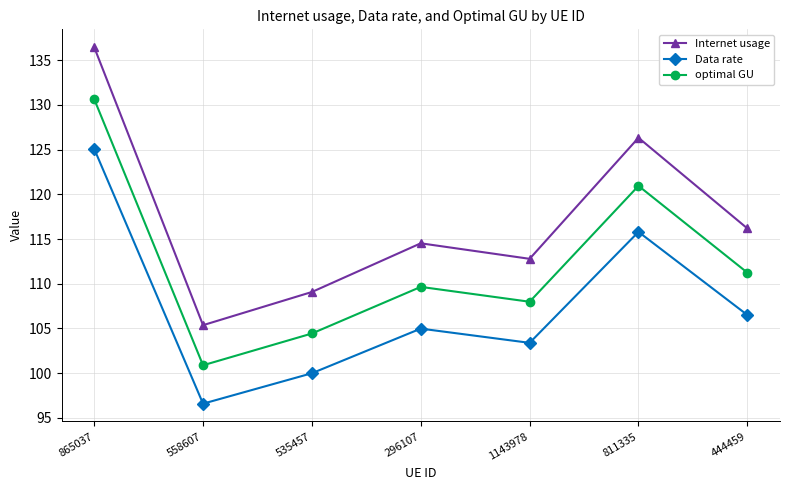

What is the spread (max minus min) of values at 558607?

8.8